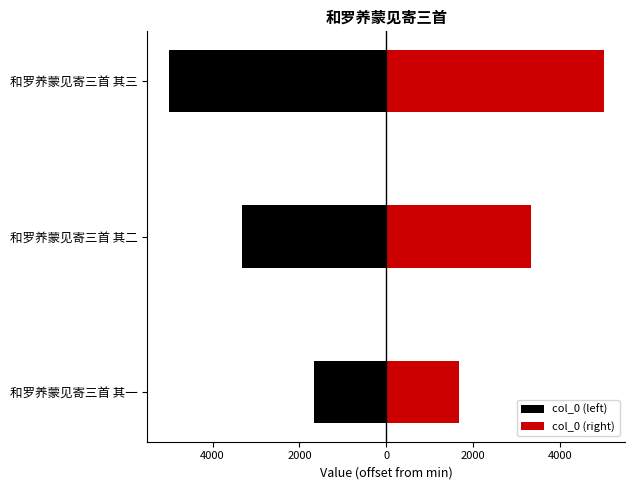

Which series has the widest spread of values?

col_0 (left)